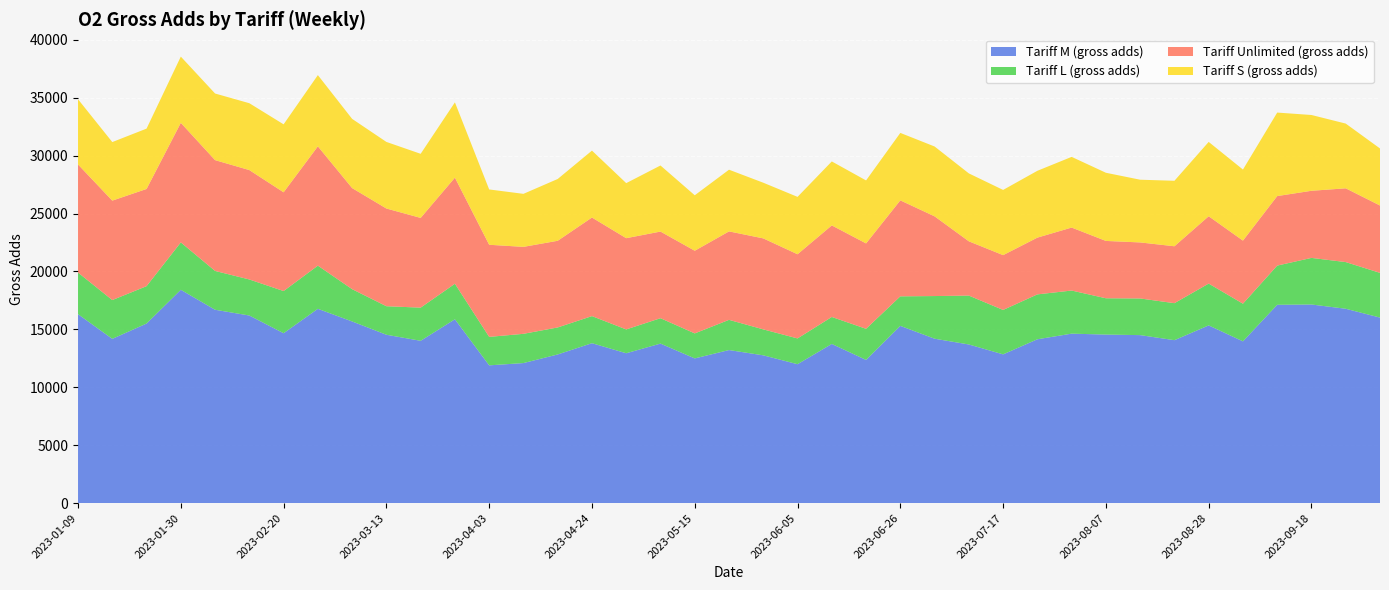

Reading left to right, transcribe all the data shown in this chart.

Tariff M (gross adds): 16309	14180	15501	18416	16692	16195	14665	16774	15682	14534	14012	15870	11892	12089	12833	13805	12937	13770	12491	13213	12757	11991	13741	12361	15301	14193	13694	12841	14144	14629	14549	14502	14065	15341	13964	17120	17146	16778	16017
Tariff L (gross adds): 3594	3349	3228	4092	3352	3112	3642	3727	2787	2463	2862	3067	2458	2525	2331	2338	2057	2192	2160	2608	2241	2225	2329	2686	2549	3682	4222	3835	3875	3722	3134	3165	3195	3611	3251	3385	4023	4030	3859
Tariff Unlimited (gross adds): 9334	8586	8392	10323	9567	9445	8527	10301	8729	8437	7748	9163	7953	7508	7484	8512	7878	7481	7136	7637	7856	7268	7905	7373	8287	6883	4685	4732	4901	5438	4952	4838	4914	5814	5448	6002	5796	6369	5816
Tariff S (gross adds): 5629	5055	5210	5718	5752	5773	5867	6149	5975	5749	5534	6499	4776	4578	5335	5778	4753	5705	4789	5326	4807	4954	5523	5439	5824	6030	5864	5630	5770	6103	5885	5415	5654	6418	6135	7210	6543	5589	4926